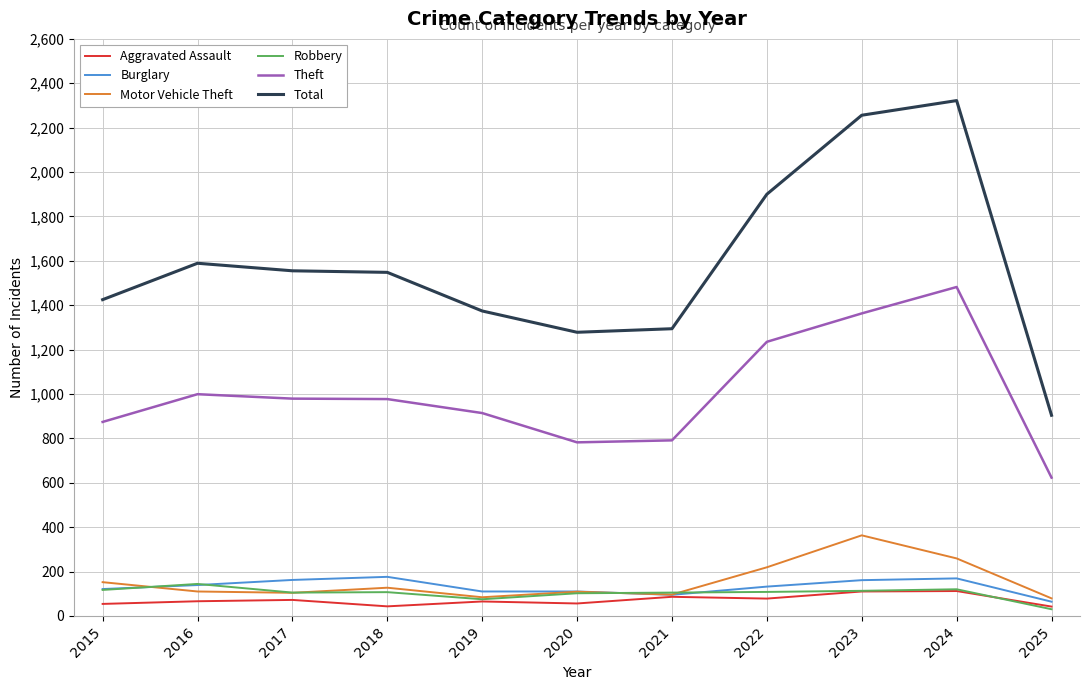

True or false: Motor Vehicle Theft and Total cross at least once.

False